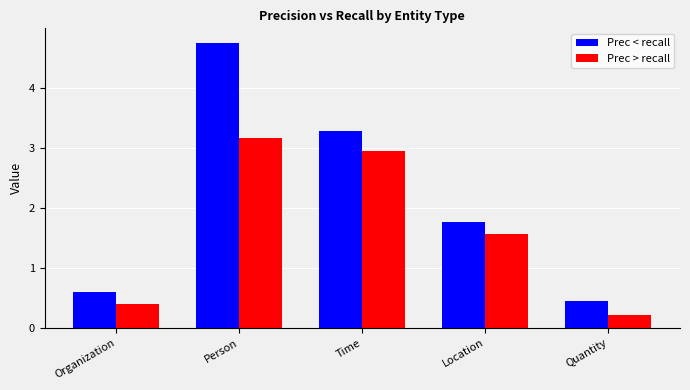

Reading left to right, list all the values displayed in this chart.

Prec < recall: 0.6	4.7	3.3	1.8	0.4
Prec > recall: 0.4	3.2	3.0	1.6	0.2